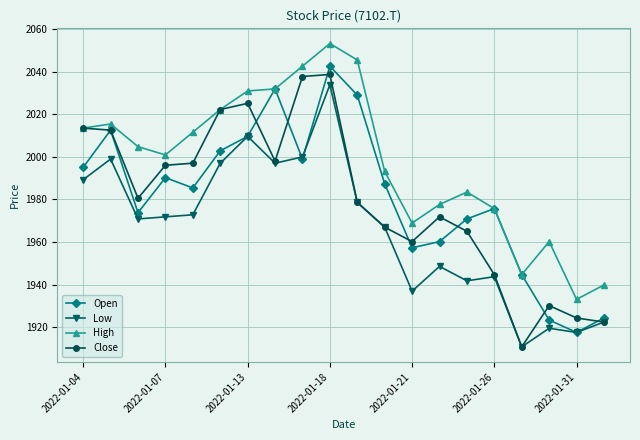

In Low, how many points are higher than both neighbors (excluding endpoints)?

6